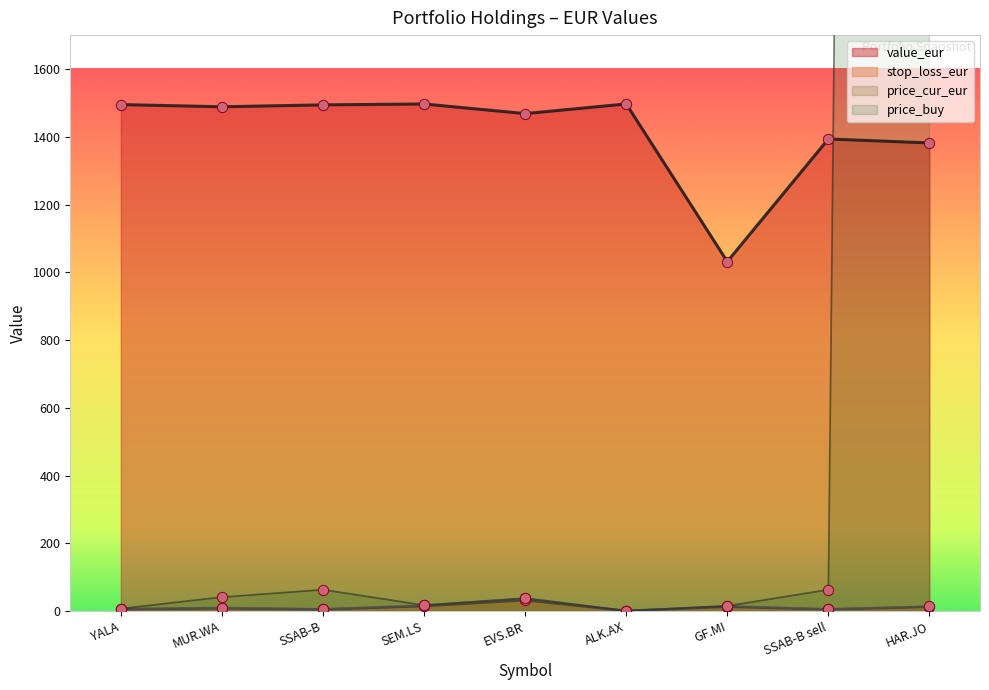

What are all the series names shown in the legend?

value_eur, stop_loss_eur, price_buy, price_cur_eur